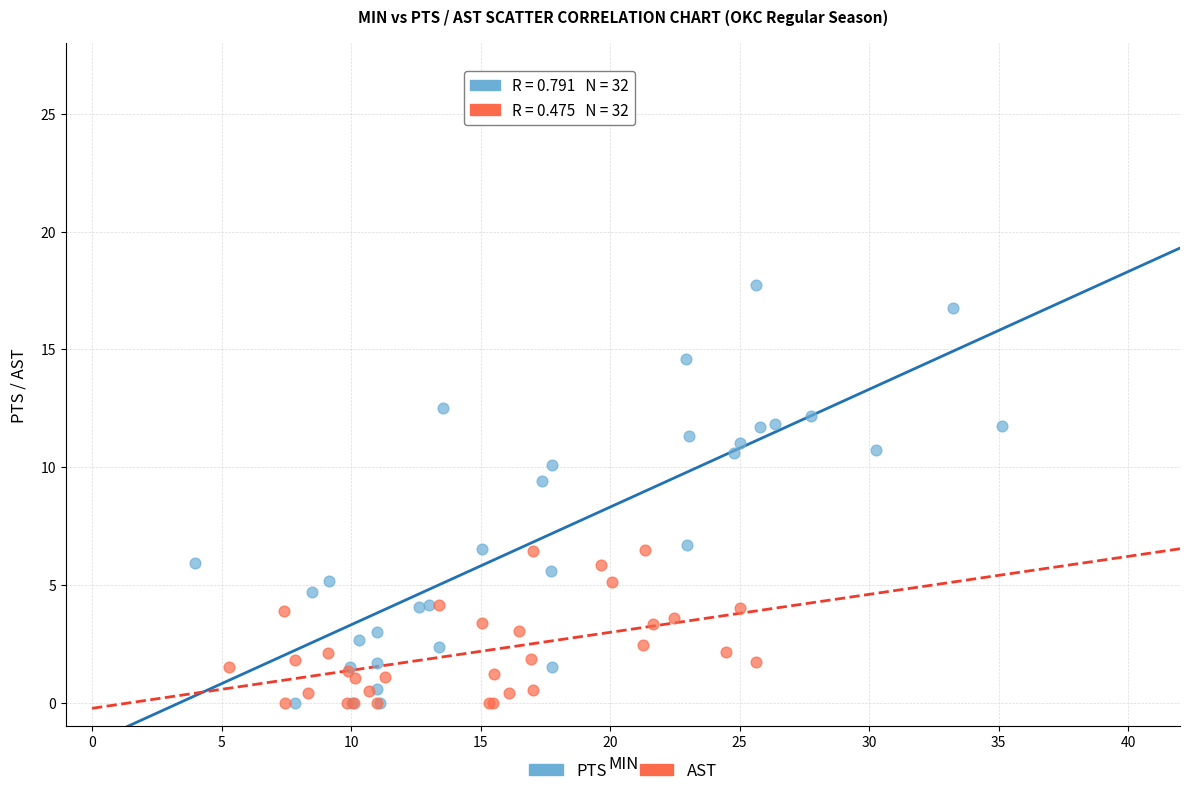

Which series has the largest Y range (max minus min)?

PTS